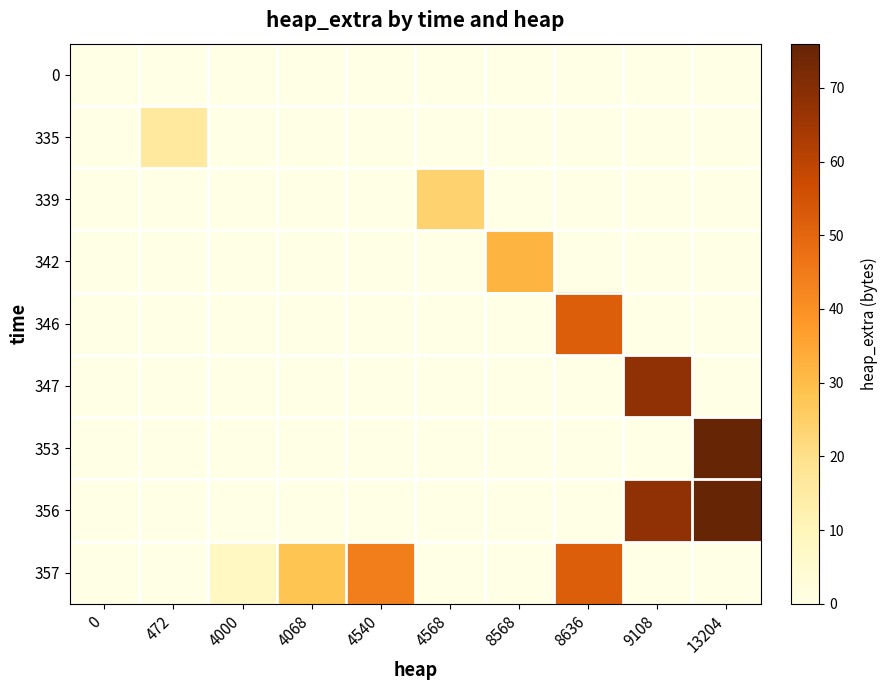

What is the greatest value displayed?

76